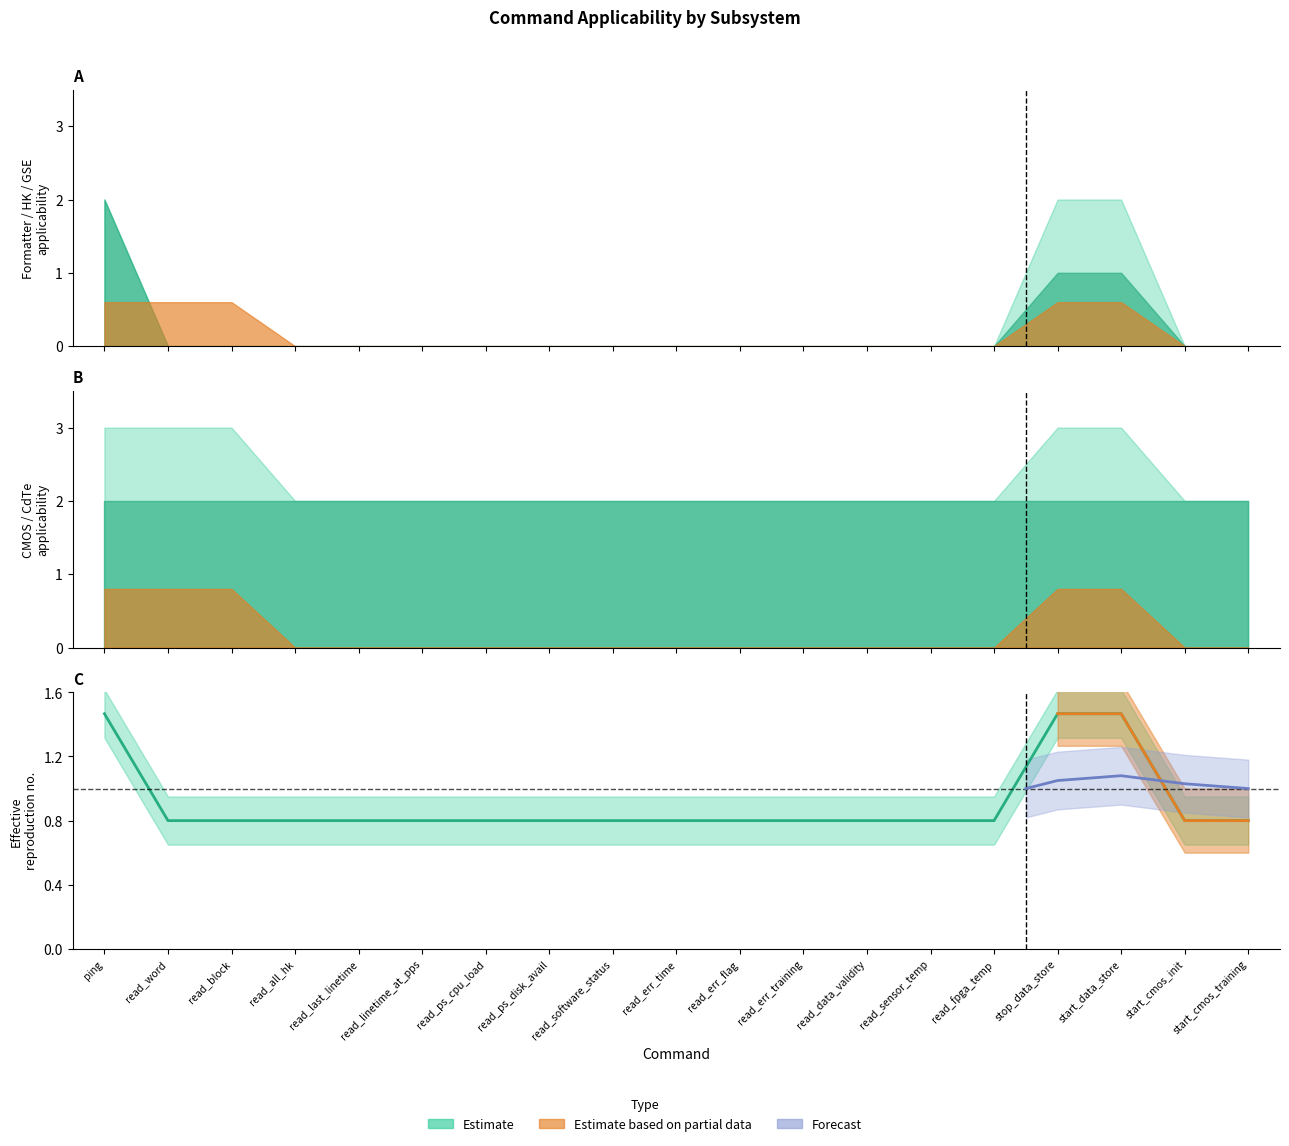

What is the label of the 17th point from the right?

read_block